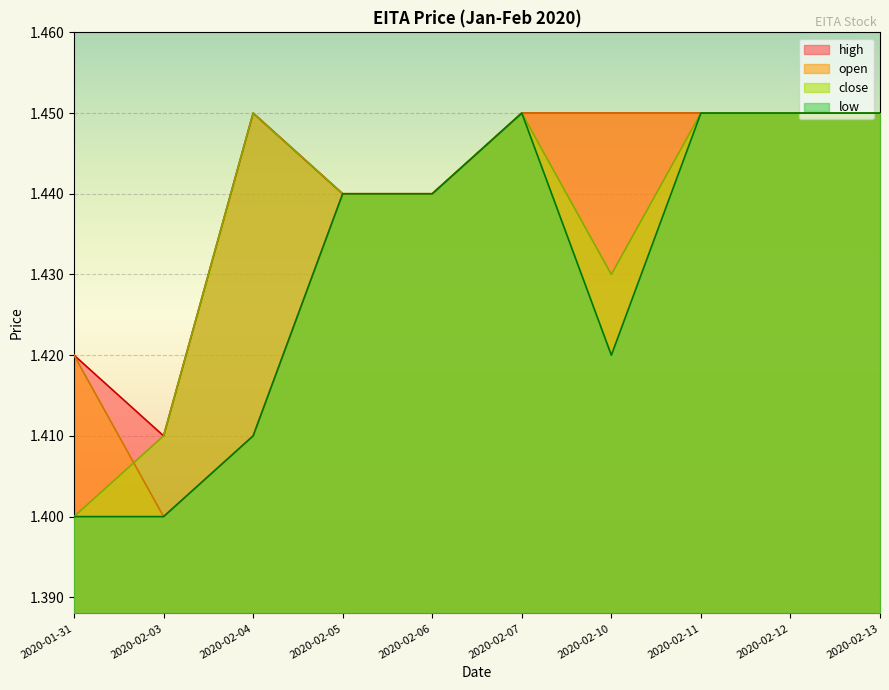

Reading left to right, list all the values displayed in this chart.

open: 1.4	1.4	1.4	1.4	1.4	1.4	1.4	1.4	1.4	1.4
high: 1.4	1.4	1.4	1.4	1.4	1.4	1.4	1.4	1.4	1.4
low: 1.4	1.4	1.4	1.4	1.4	1.4	1.4	1.4	1.4	1.4
close: 1.4	1.4	1.4	1.4	1.4	1.4	1.4	1.4	1.4	1.4